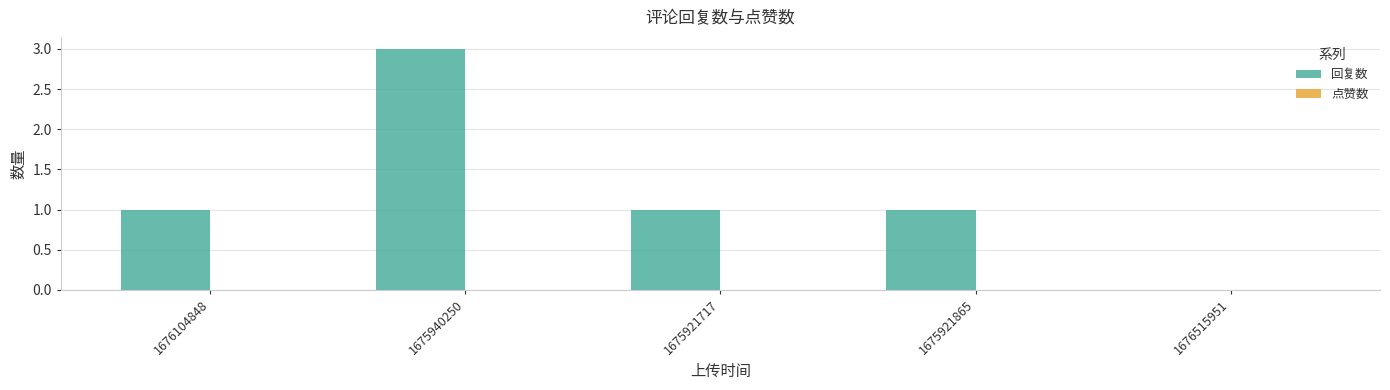

Which has a higher value, 1676515951 or 1675921865?

1675921865